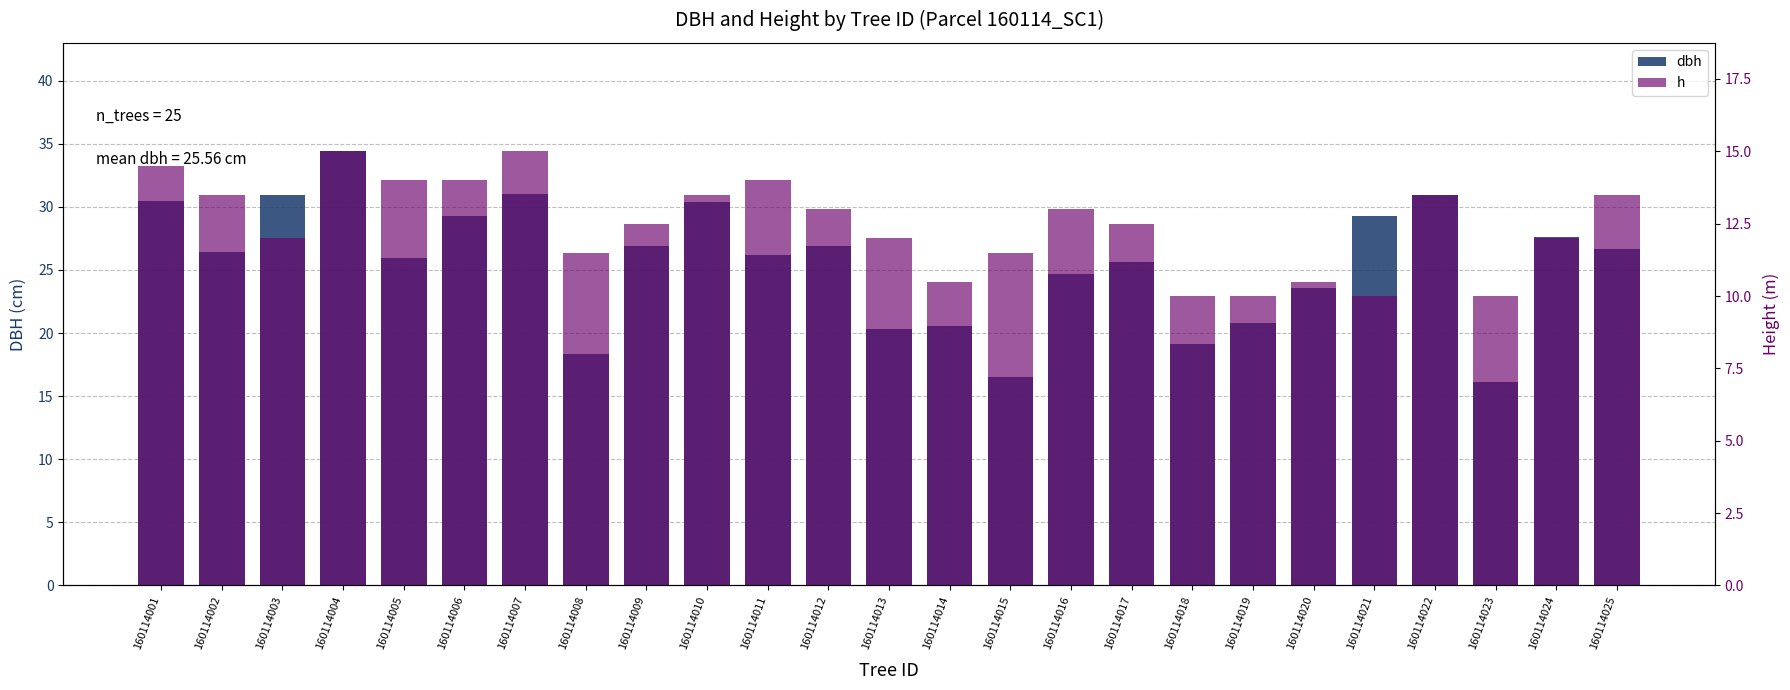

Which category has the highest value in the dbh series?

160114004